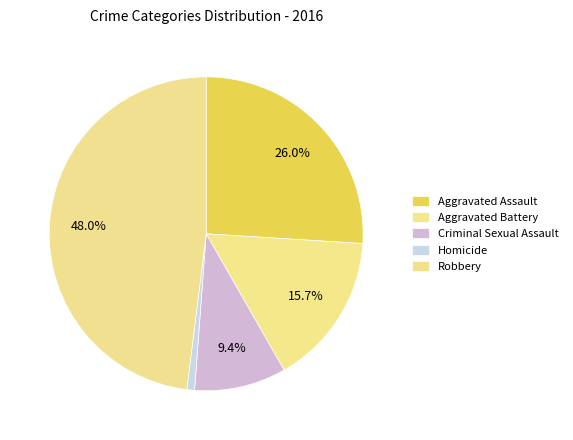

Rank the categories by value from highest to lowest.

Robbery, Aggravated Assault, Aggravated Battery, Criminal Sexual Assault, Homicide